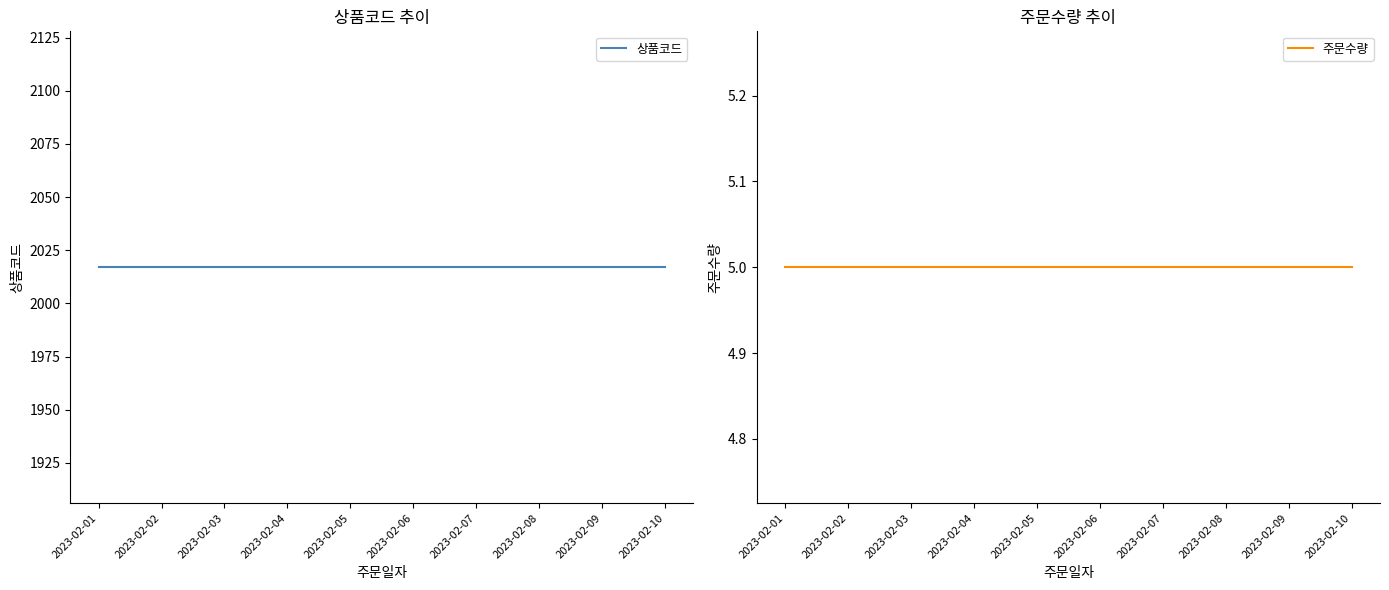

At 2023-02-03, list the series in order from smallest to largest.

주문수량, 상품코드